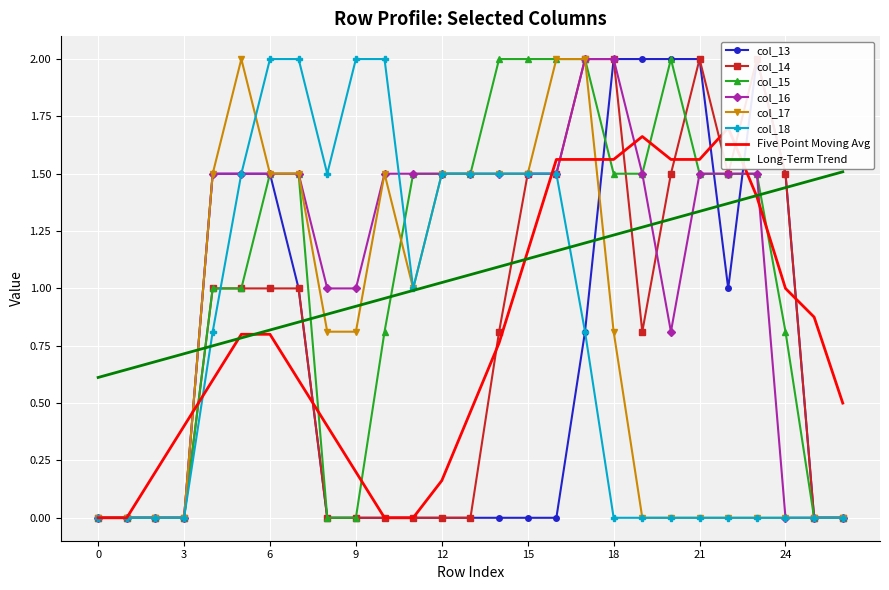

Is it true that col_14 equals 0.9 at 20?

False